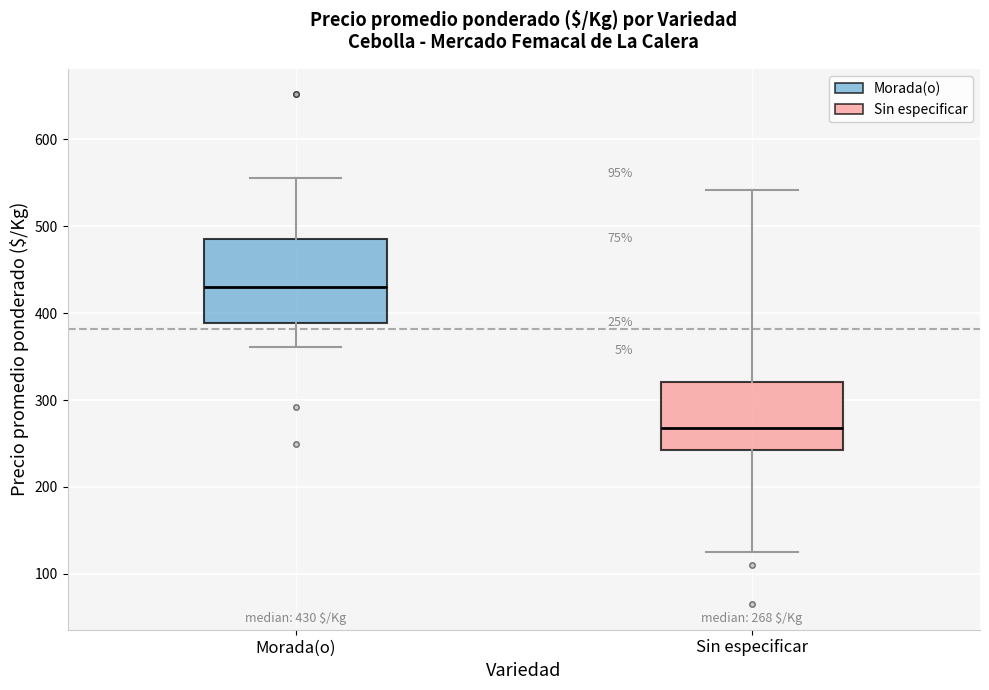

Which box is the tallest, from its lower edge to its upper edge?

Morada(o)